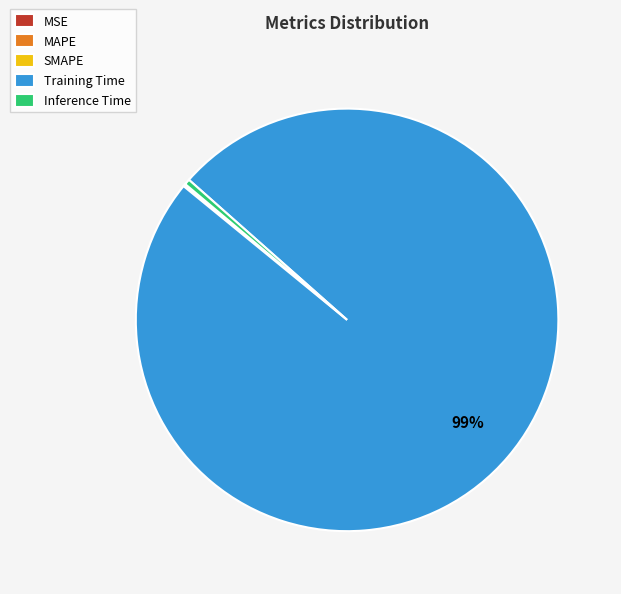

Which slice represents more than half of the pie?

Training Time